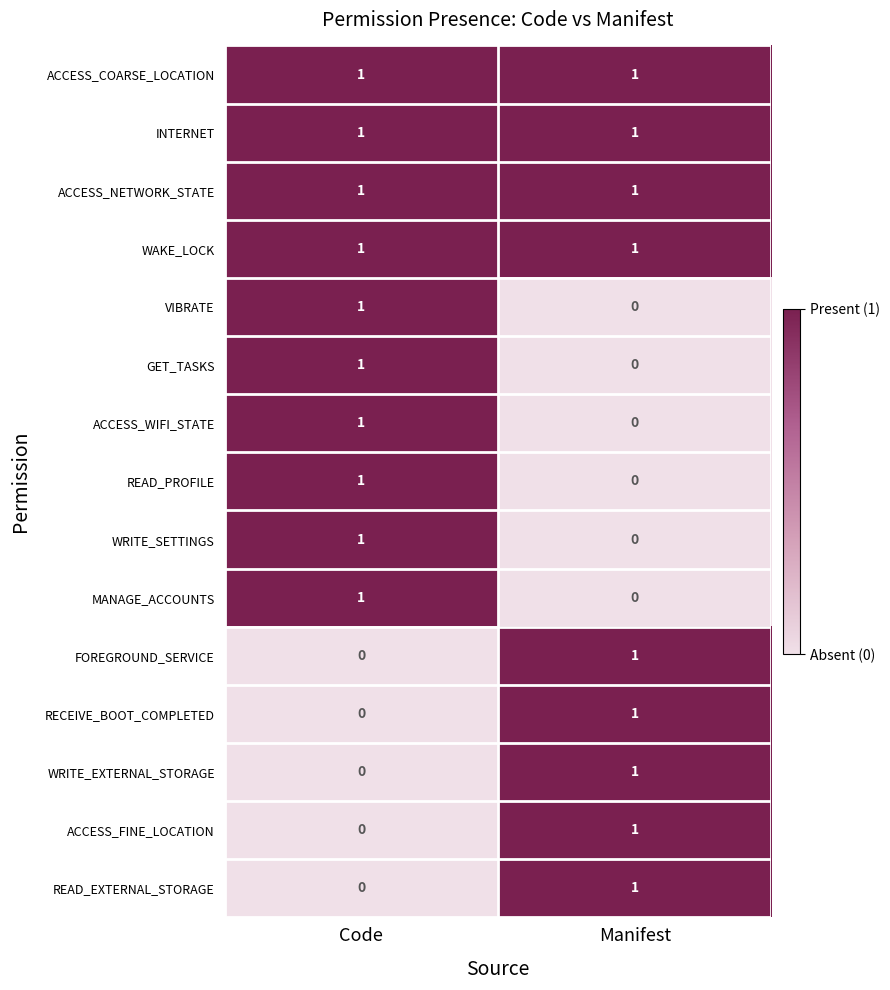

At which label is WRITE_EXTERNAL_STORAGE closest to 0?

Code